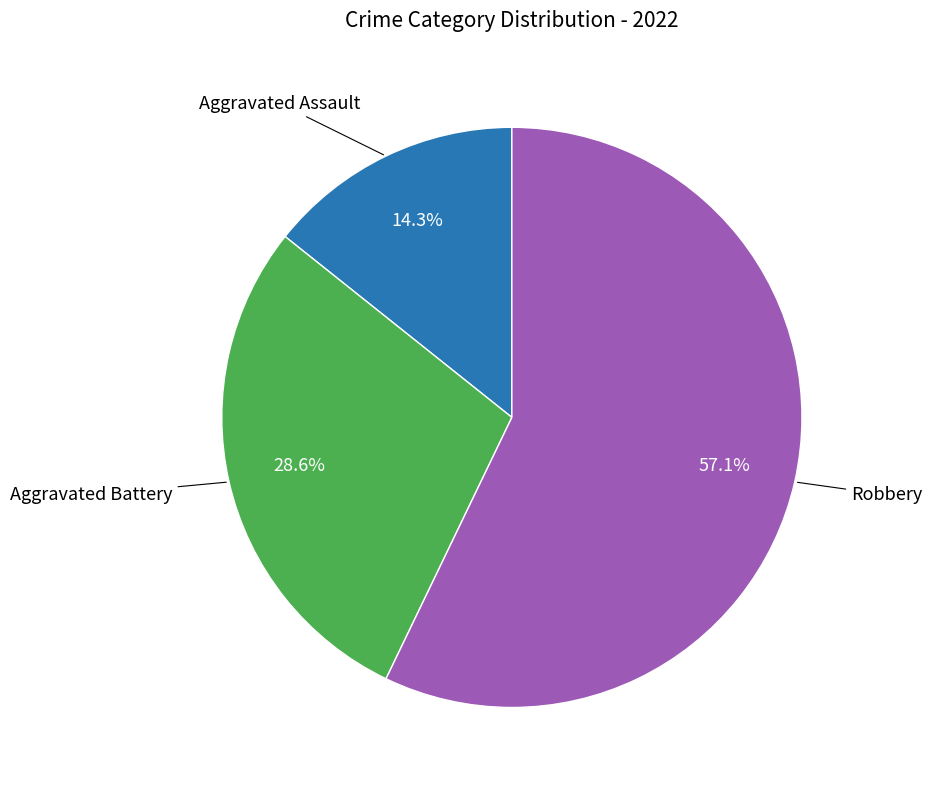

Does any single category account for the majority?

Yes